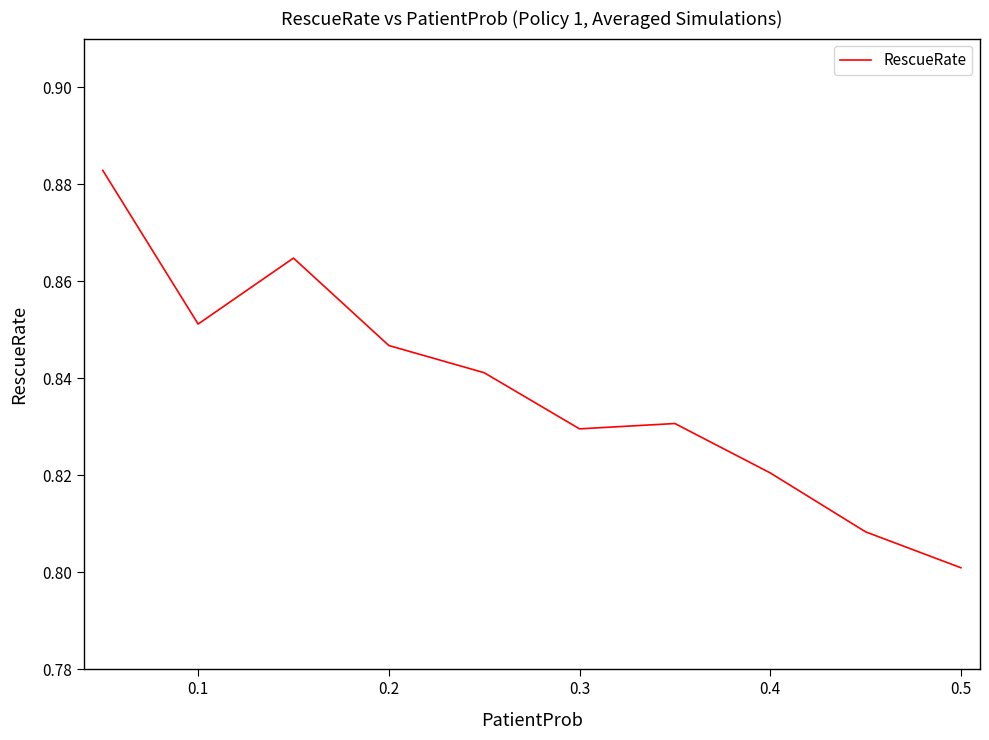

Which category has the lowest value across all series?

0.5